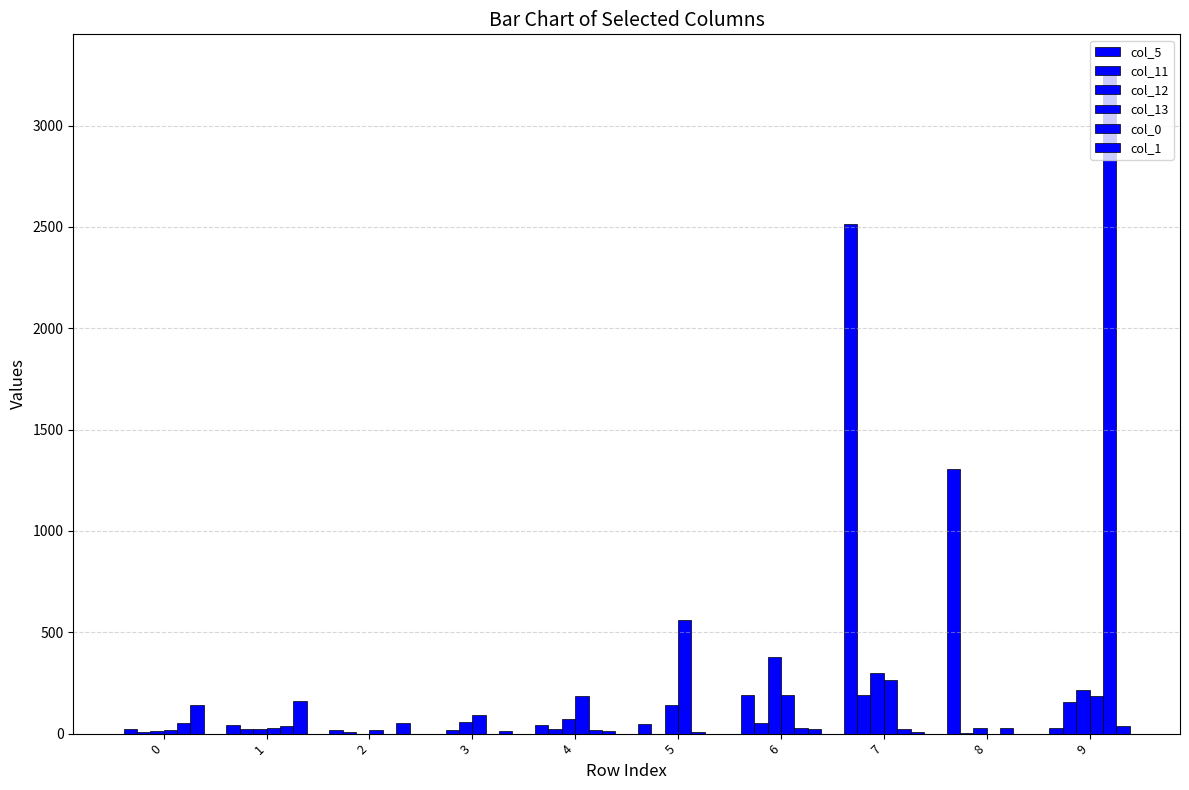

What is the difference between the col_13 values at 5 and 8?

562